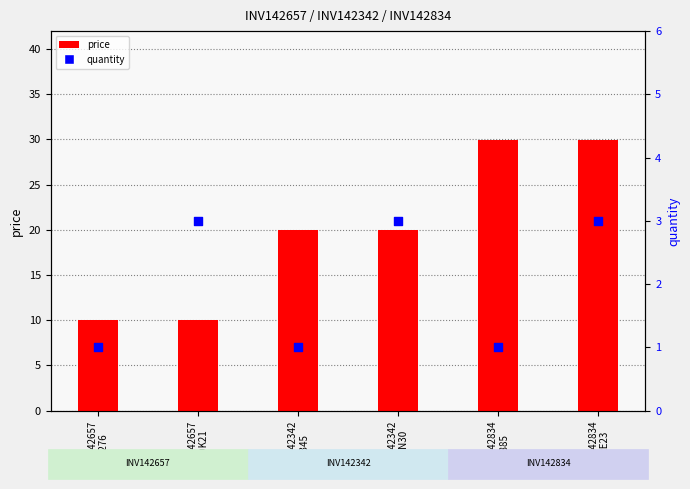

At how many categories does at least one series exceed 16?

4